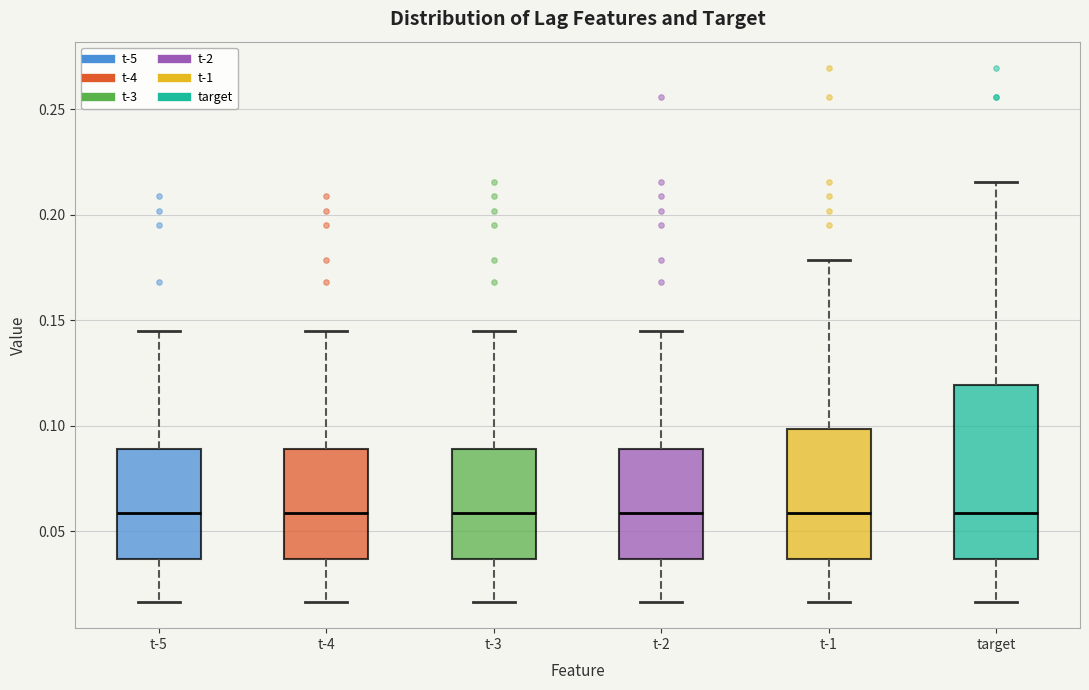

Where does the median line of the box for t-2 sit on the y-axis? The values are not printed on the chart, so give them approximately, as read against the axis.

0.060